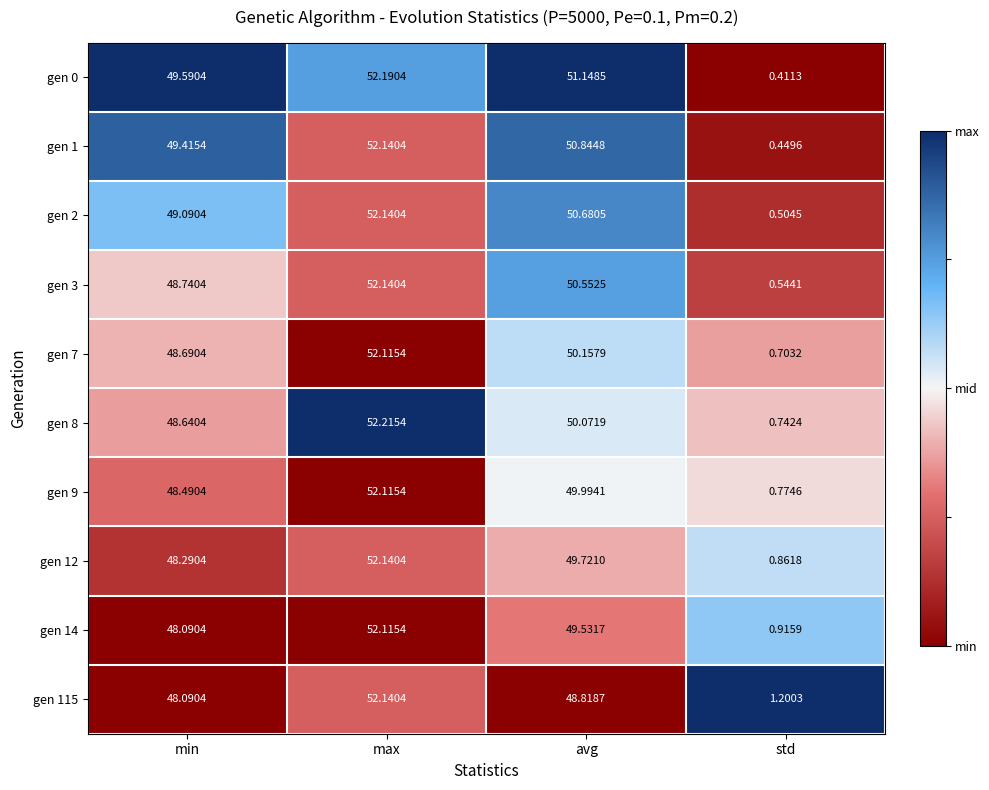

What is the total value across all series at std?

7.1